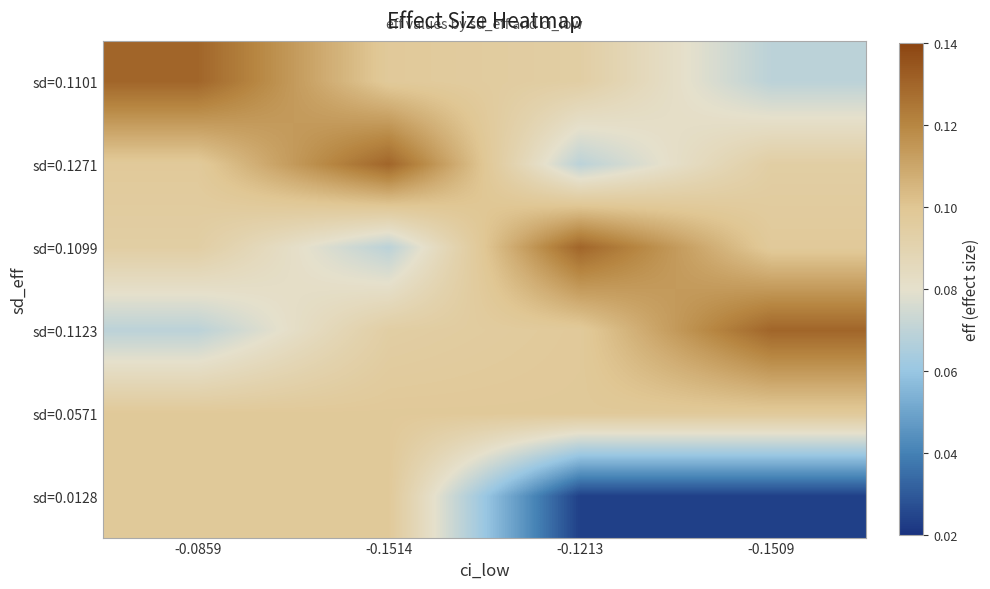

Which series has the largest range (max minus min)?

sd=0.0128